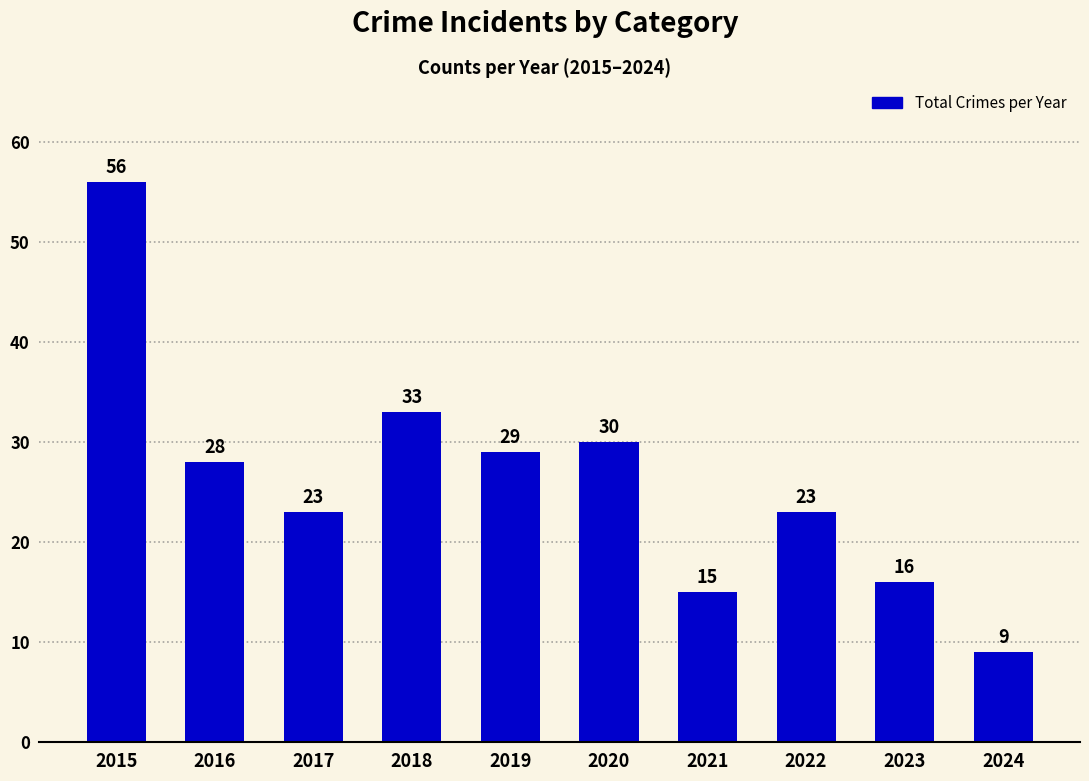

Is it true that the value at 2016 is 28?

True